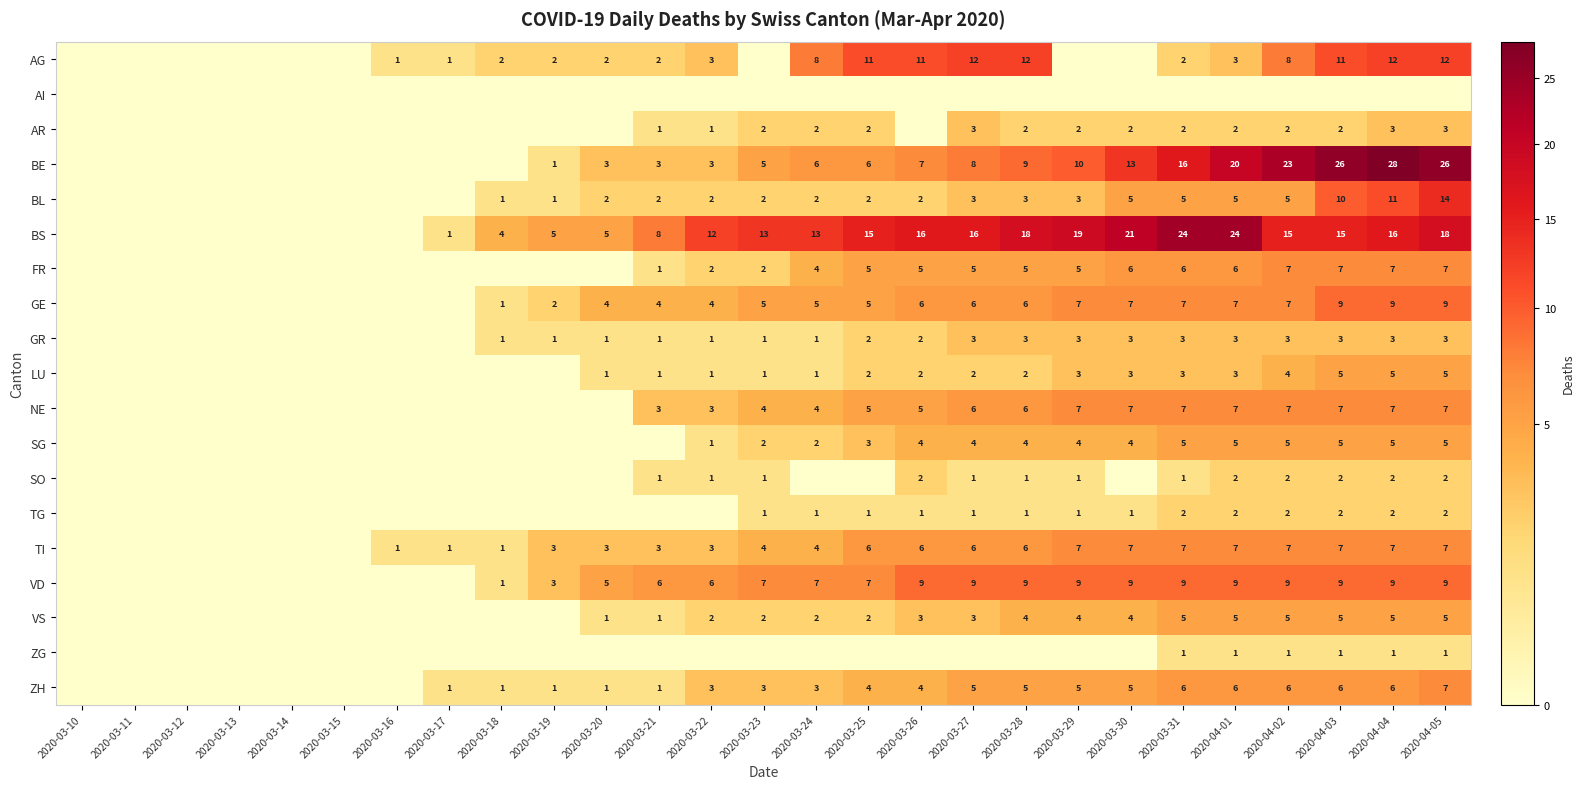

Which has a higher value, 2020-04-05 or 2020-03-15?

2020-04-05